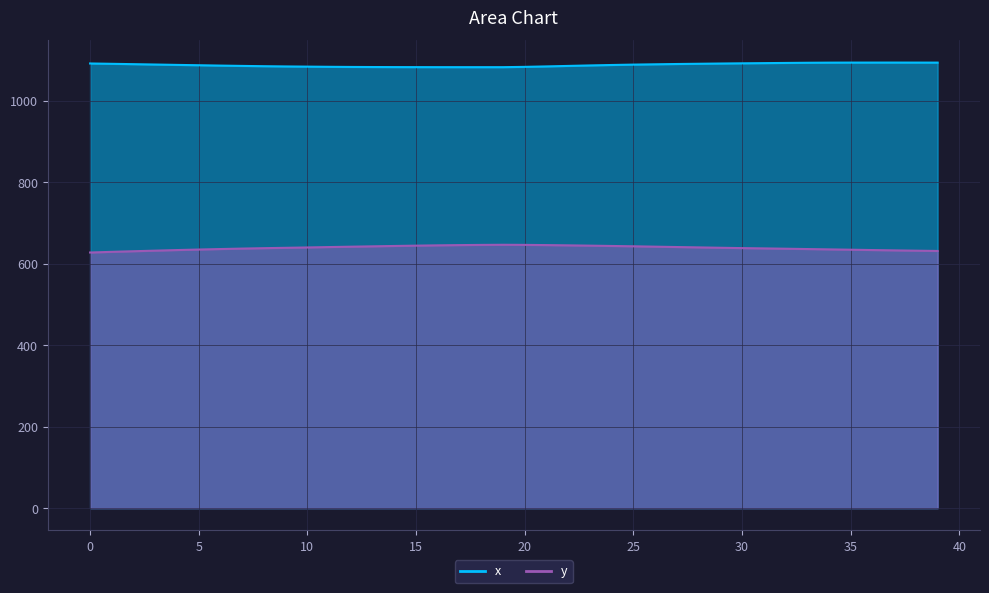

Is the value of y at 22 greater than the value of x at 39?

No